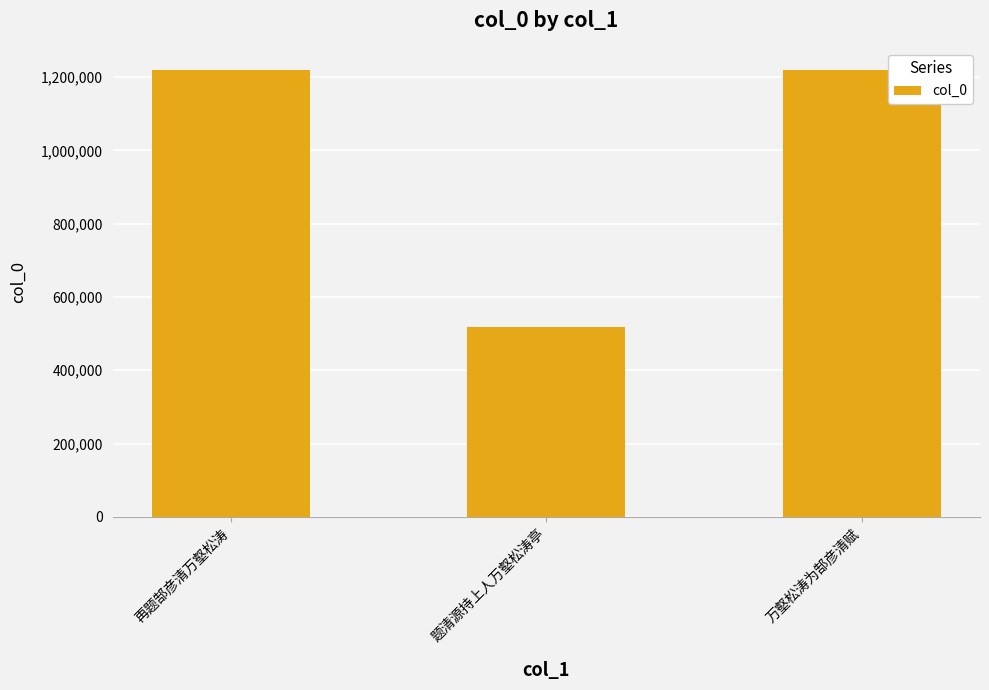

Are the bars horizontal?

No